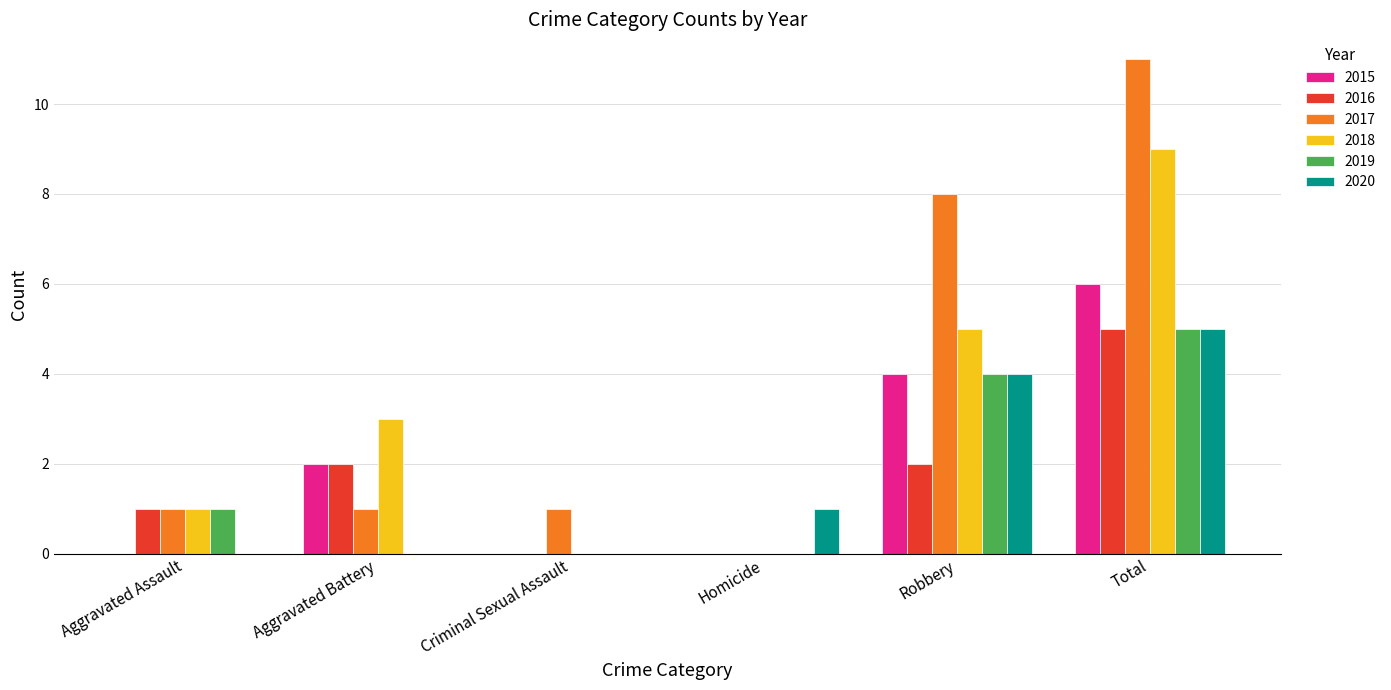

How many positive values does the 2017 series have?

5